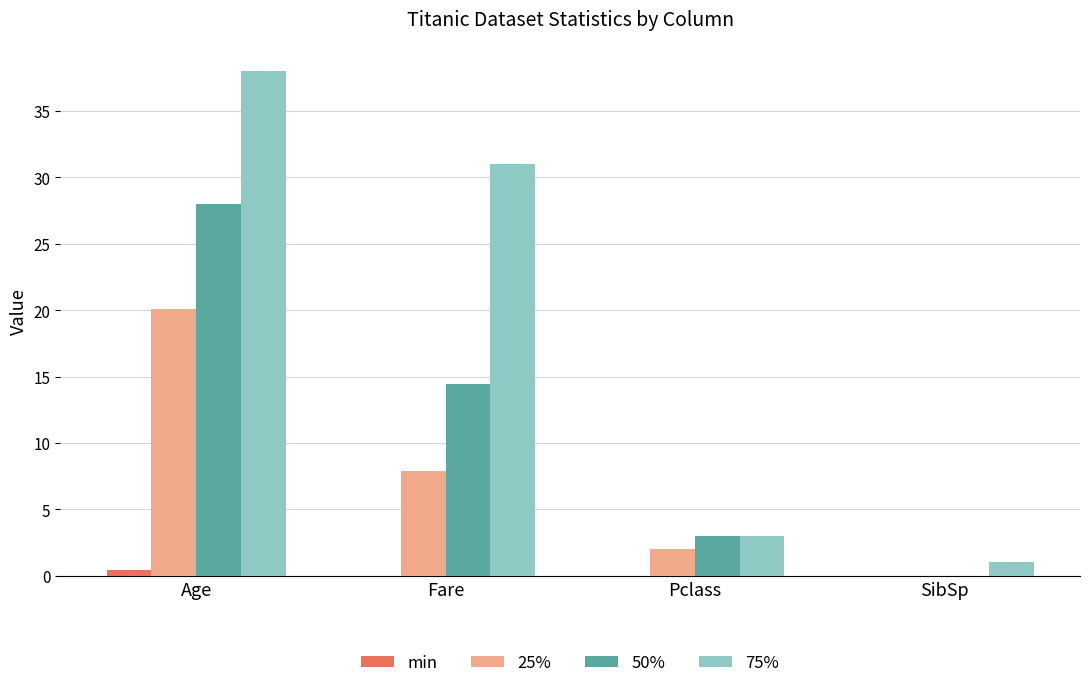

At which category is the sum across all series the highest?

Age